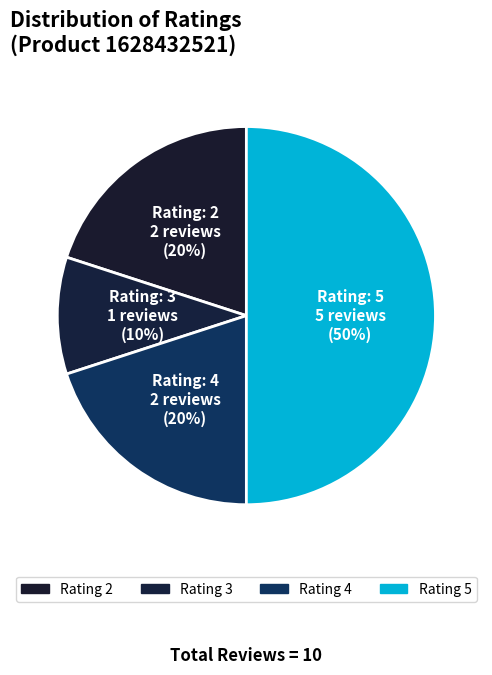

How many segments does this pie chart have?

4